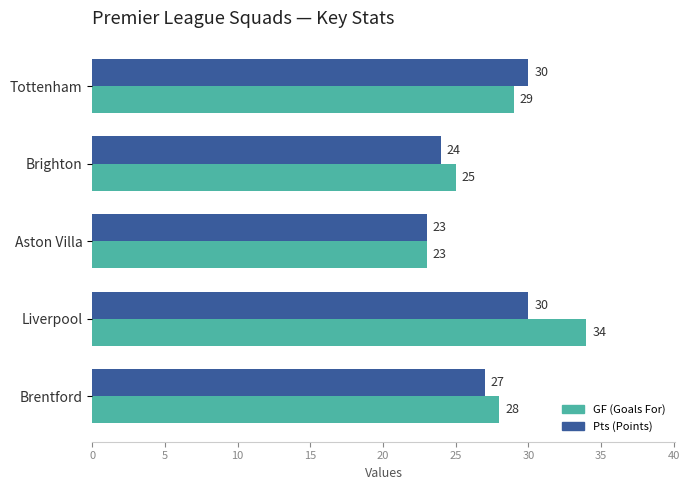

Which label corresponds to the largest value in the chart?

Liverpool